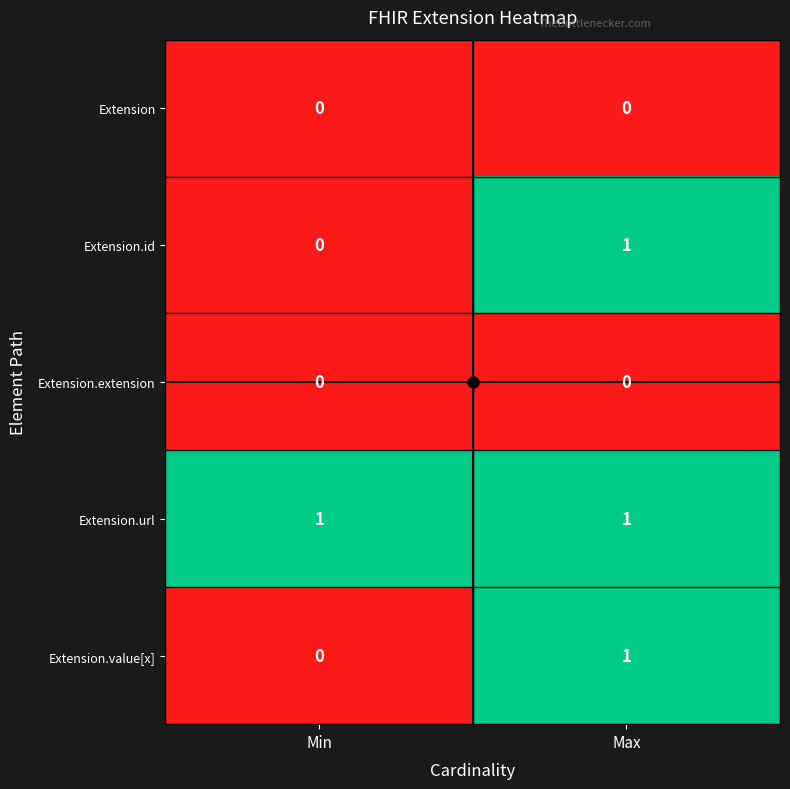

The Extension.value[x] series shows -1 at Min. True or false?

False